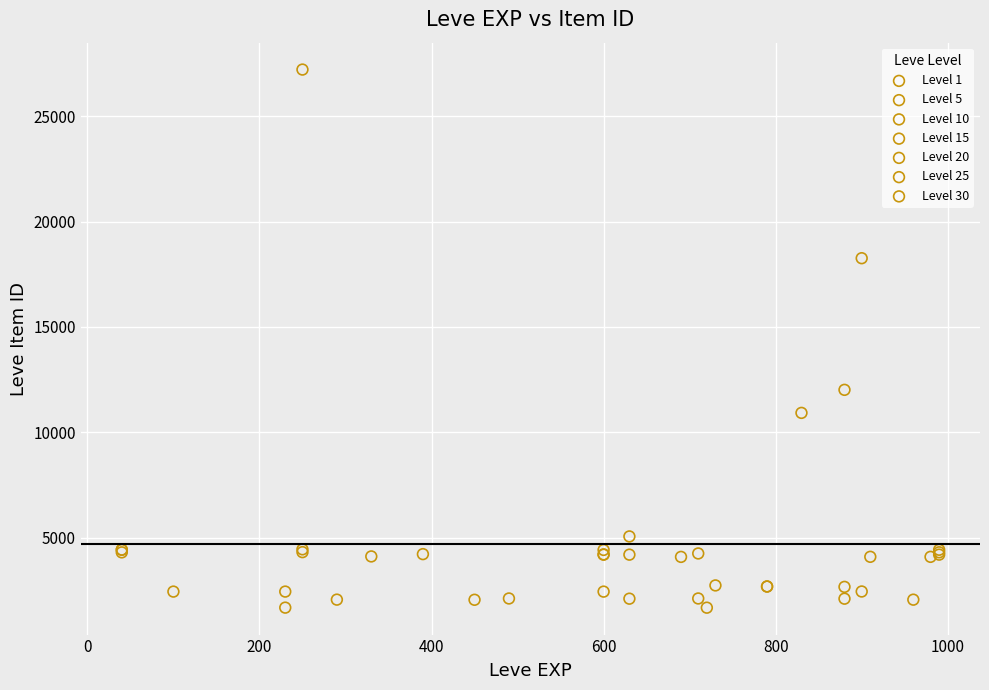

Which series has the widest spread of Y values?

Level 25